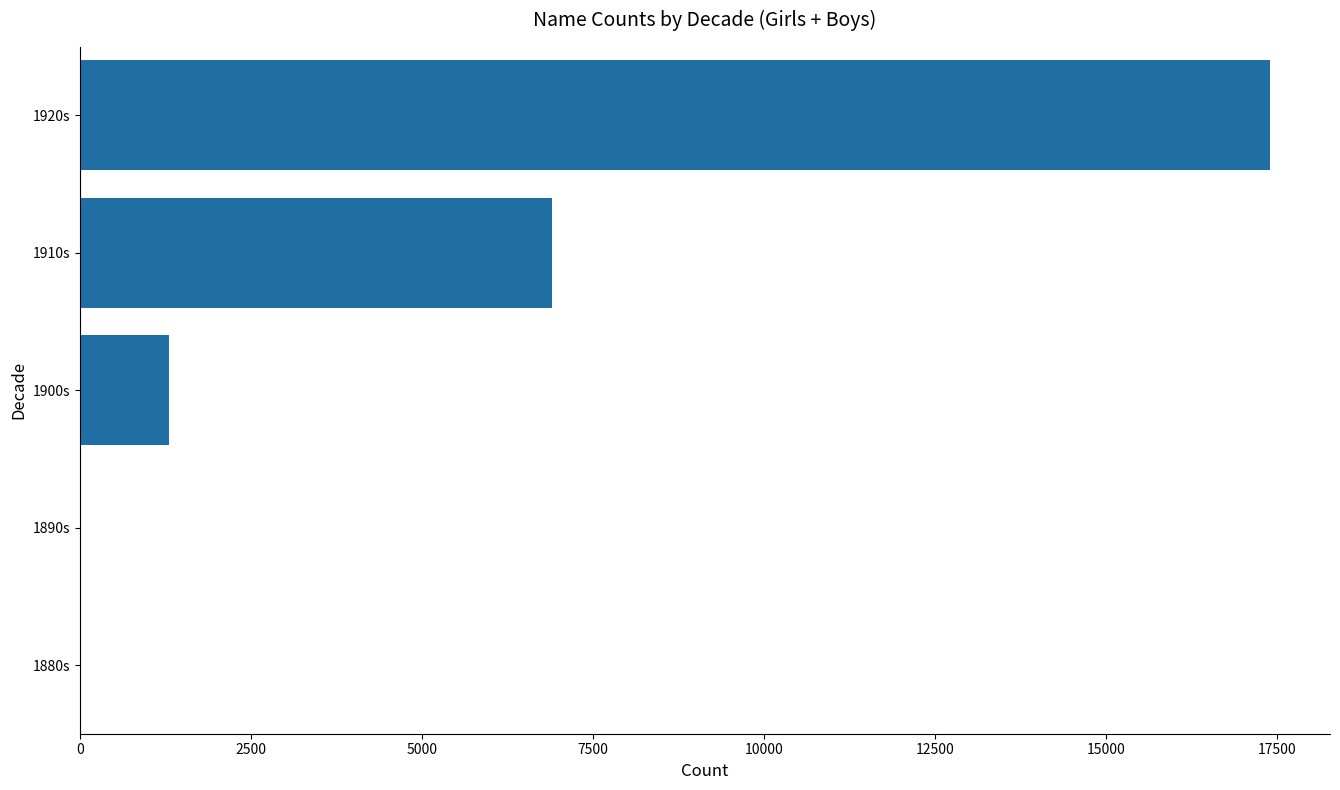

Where is the data nearest to the value 8705?

1910s